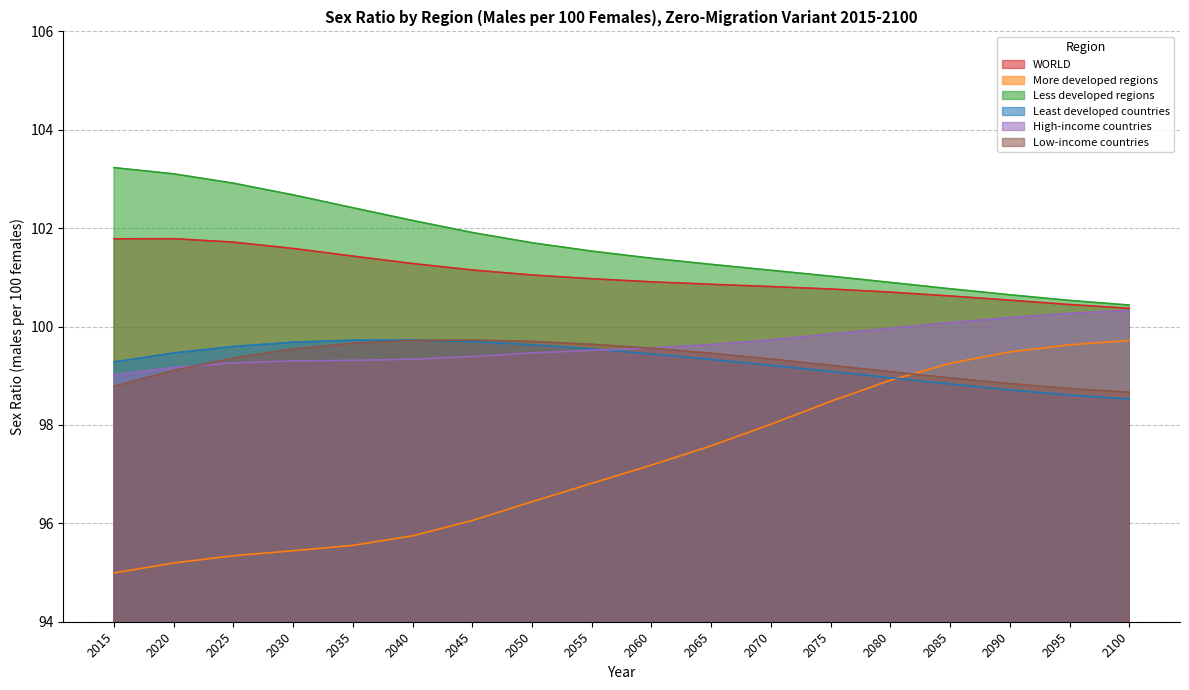

What is the total value across all series at 2030?

598.2